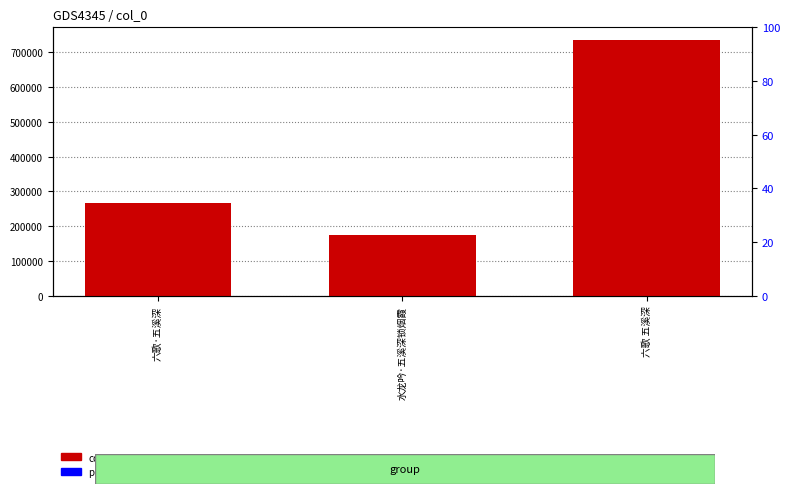

What is the difference between the maximum and second lowest values in the col_0 series?

469029